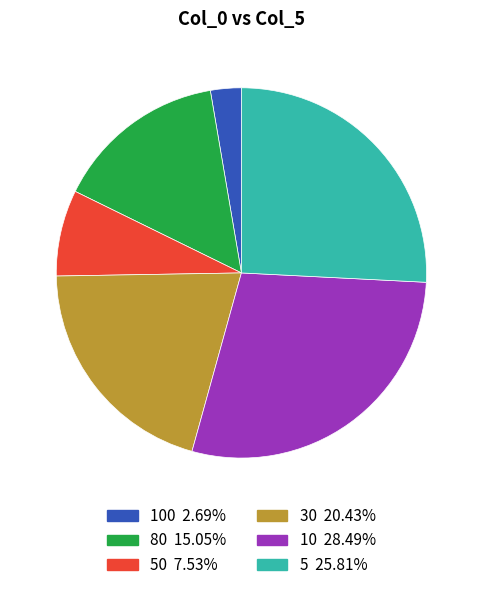

What is the ratio of the value at 80 15.05% to the value at 100 2.69%?

5.6